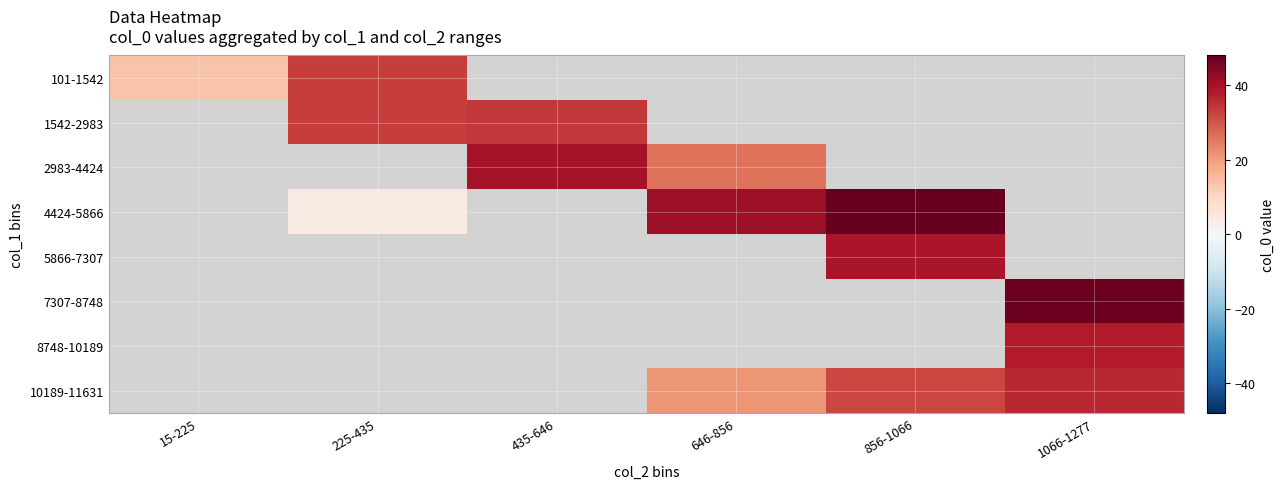

At which category does the chart reach its peak across all series?

856-1066